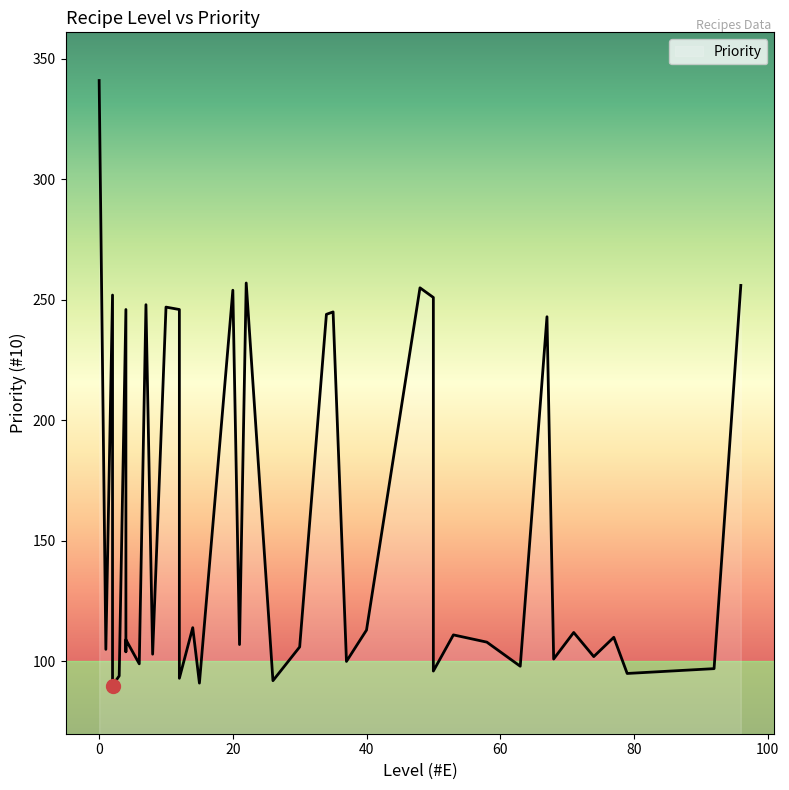

The value at 4 is 172. True or false?

False